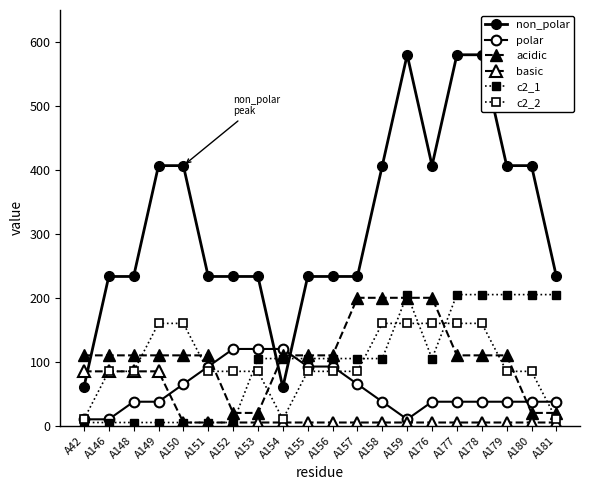

At which label is c2_2 closest to 85?

A146